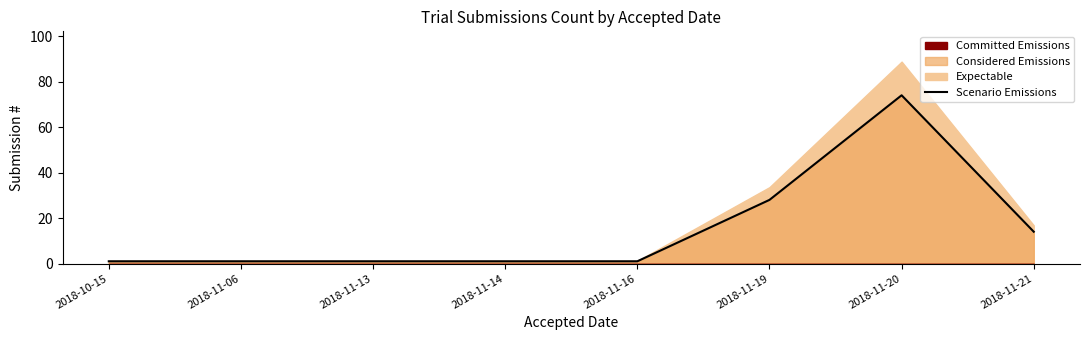

What is the label of the 7th point from the right?

2018-11-06